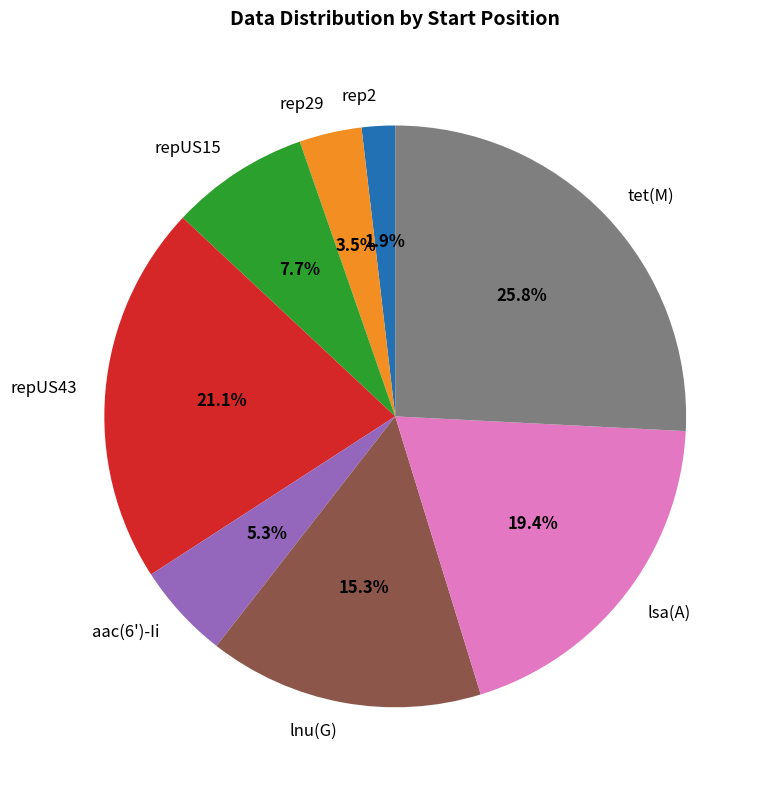

To the nearest percent, what is the difference between the rep29 and lsa(A) slice percentages?

16%